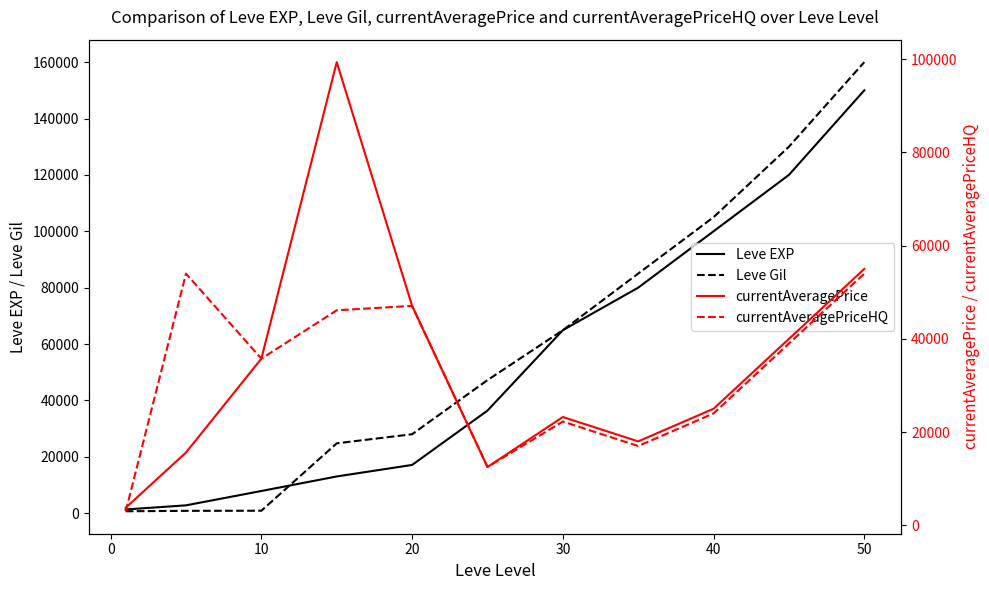

True or false: Leve EXP has more than 0 points higher than both neighbors.

False